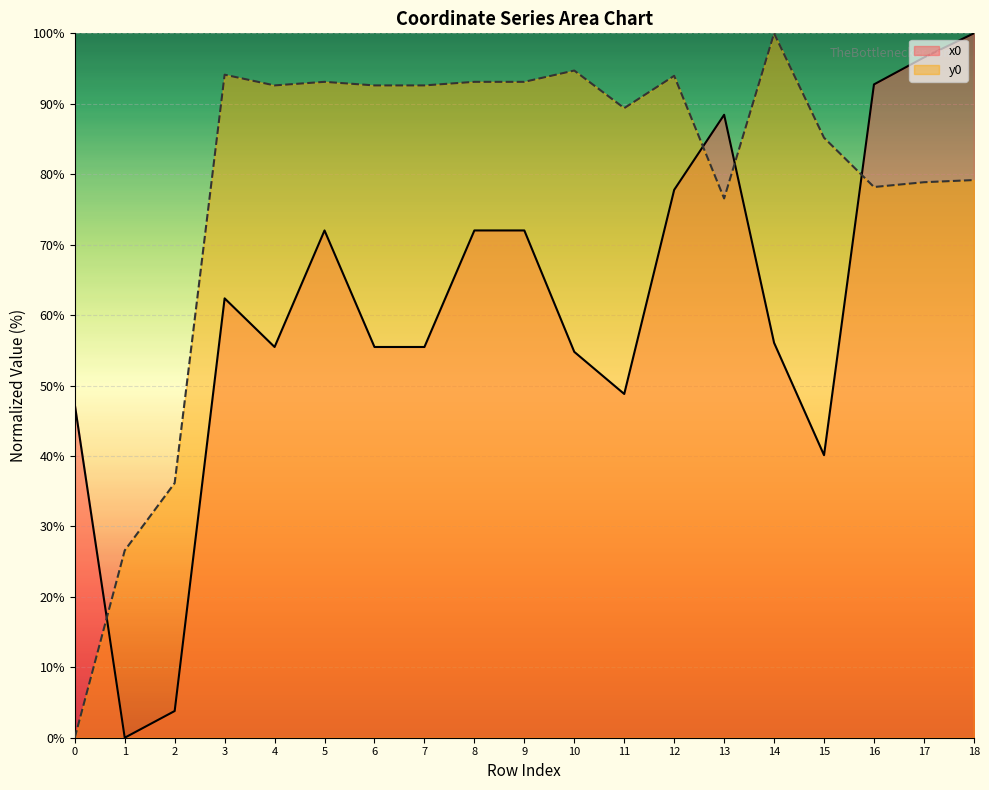

At how many categories does at least one series exceed 2?

19